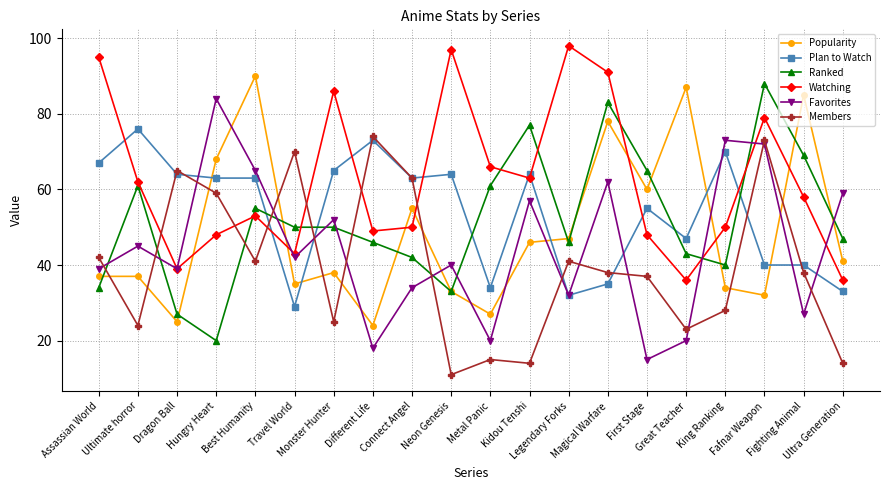

Which category has the highest value across all series?

Legendary Forks